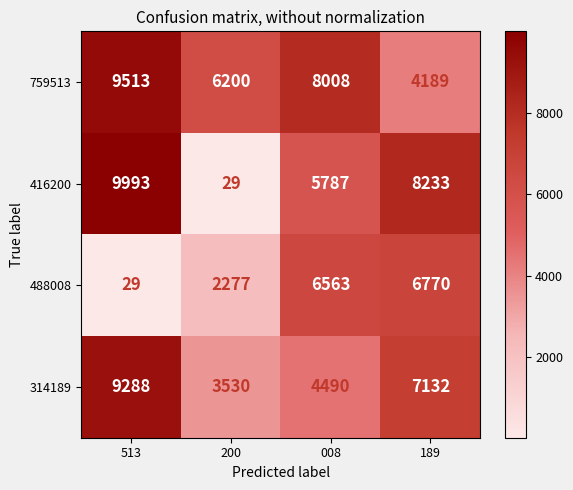

List the series in order of their peak value, highest first.

416200, 759513, 314189, 488008